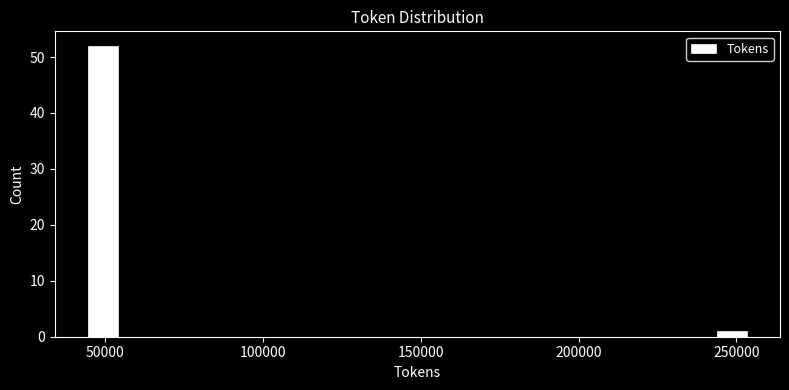

Around what value on the x-axis is the tallest bar? Give the approximate position of its centre, as read against the axis.

50000